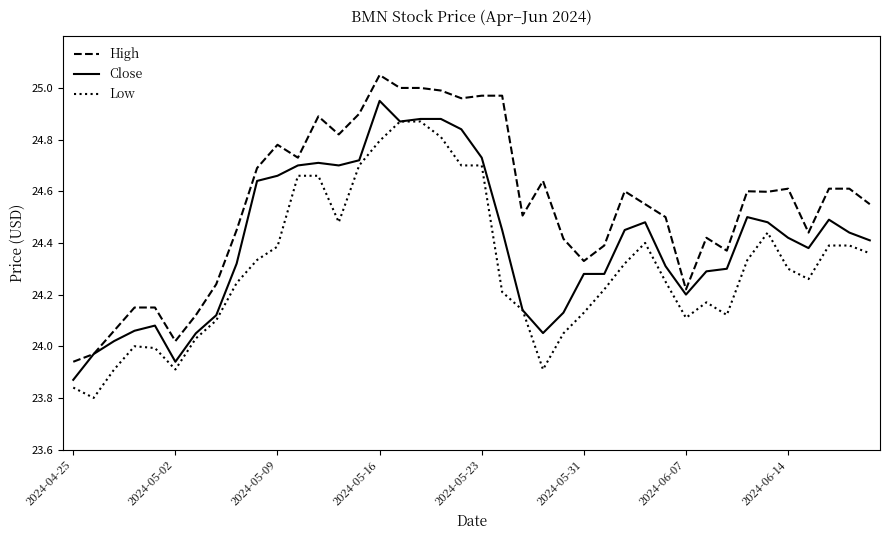

How many lines are shown in the chart?

3